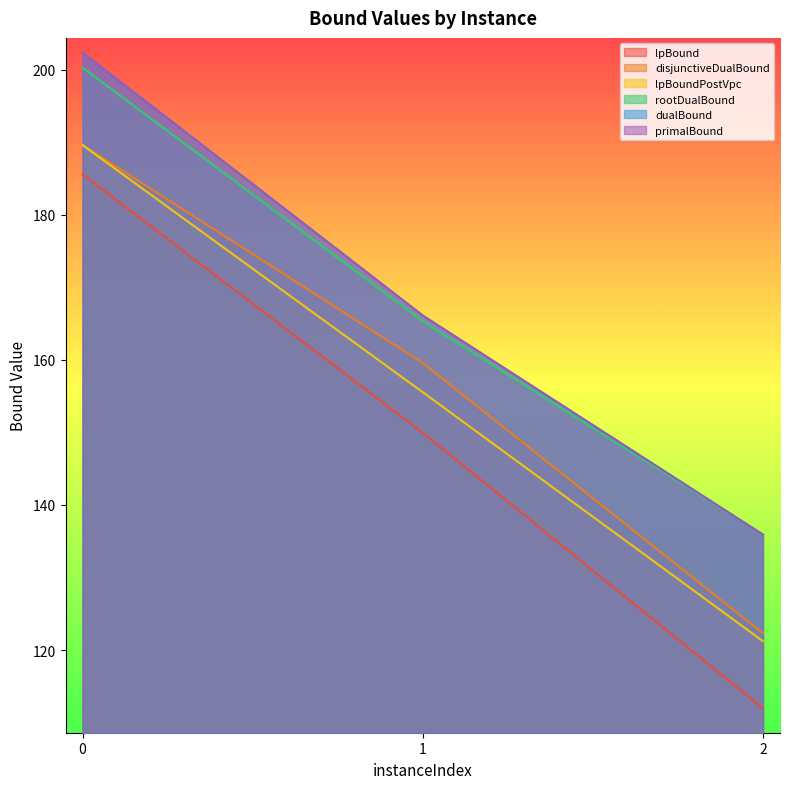

What is the difference between the maximum and minimum values in the primalBound series?

66.4